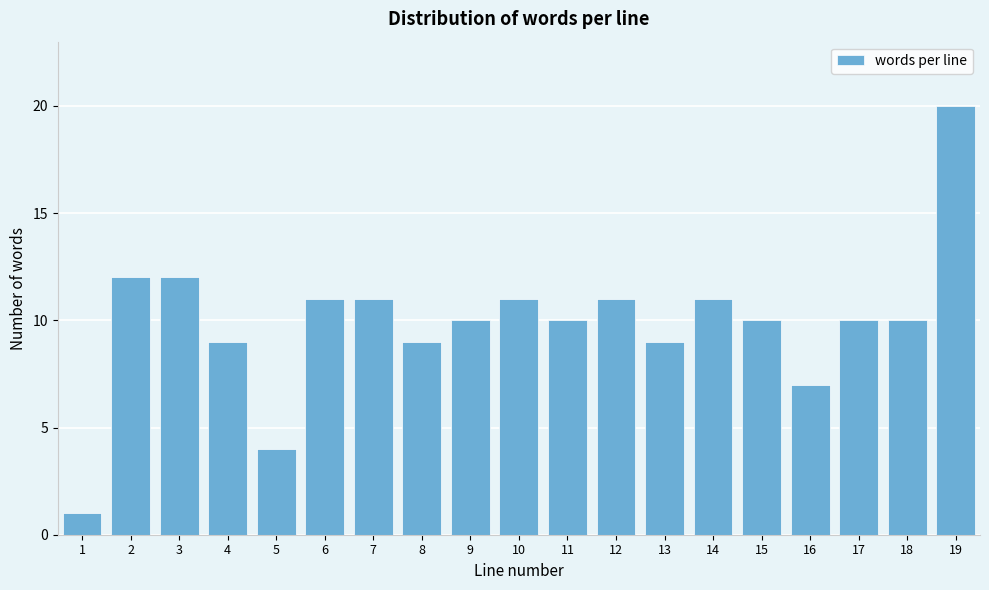

Reading left to right, list all the values displayed in this chart.

1	12	12	9	4	11	11	9	10	11	10	11	9	11	10	7	10	10	20